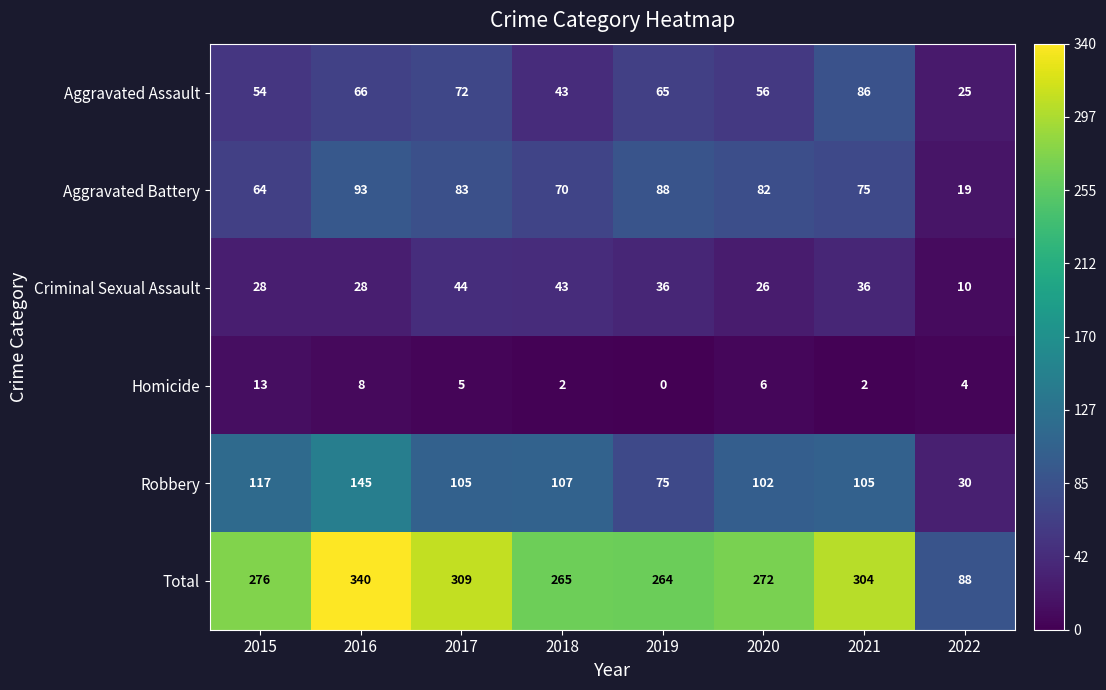

At which category is the sum across all series the highest?

2016